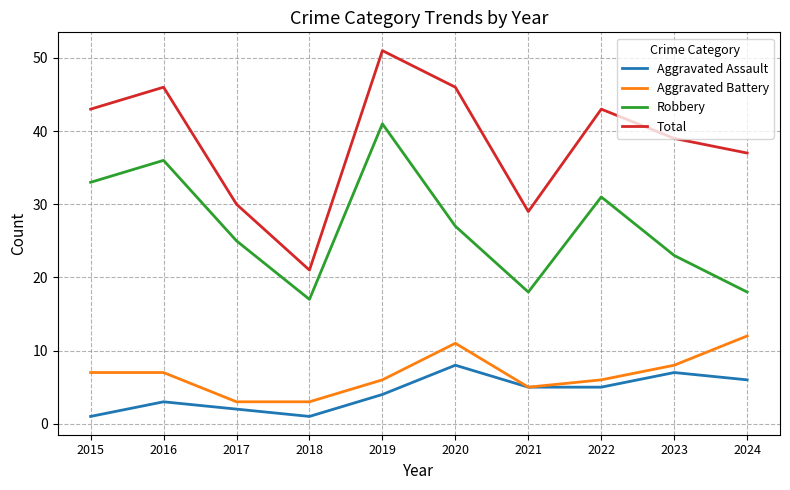

What are all the series names shown in the legend?

Aggravated Assault, Aggravated Battery, Robbery, Total